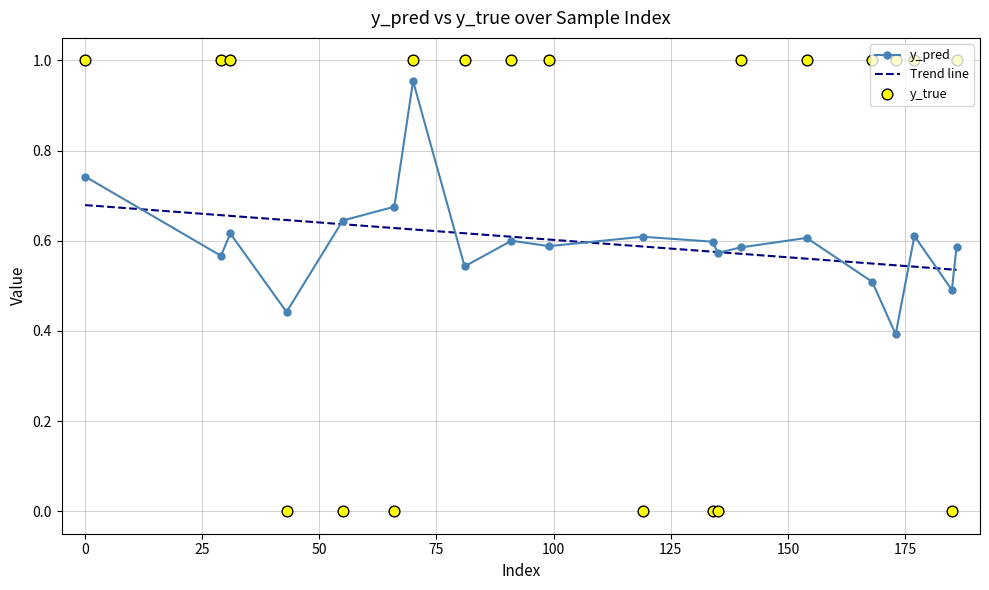

True or false: y_pred has more than 2 points higher than both neighbors.

True